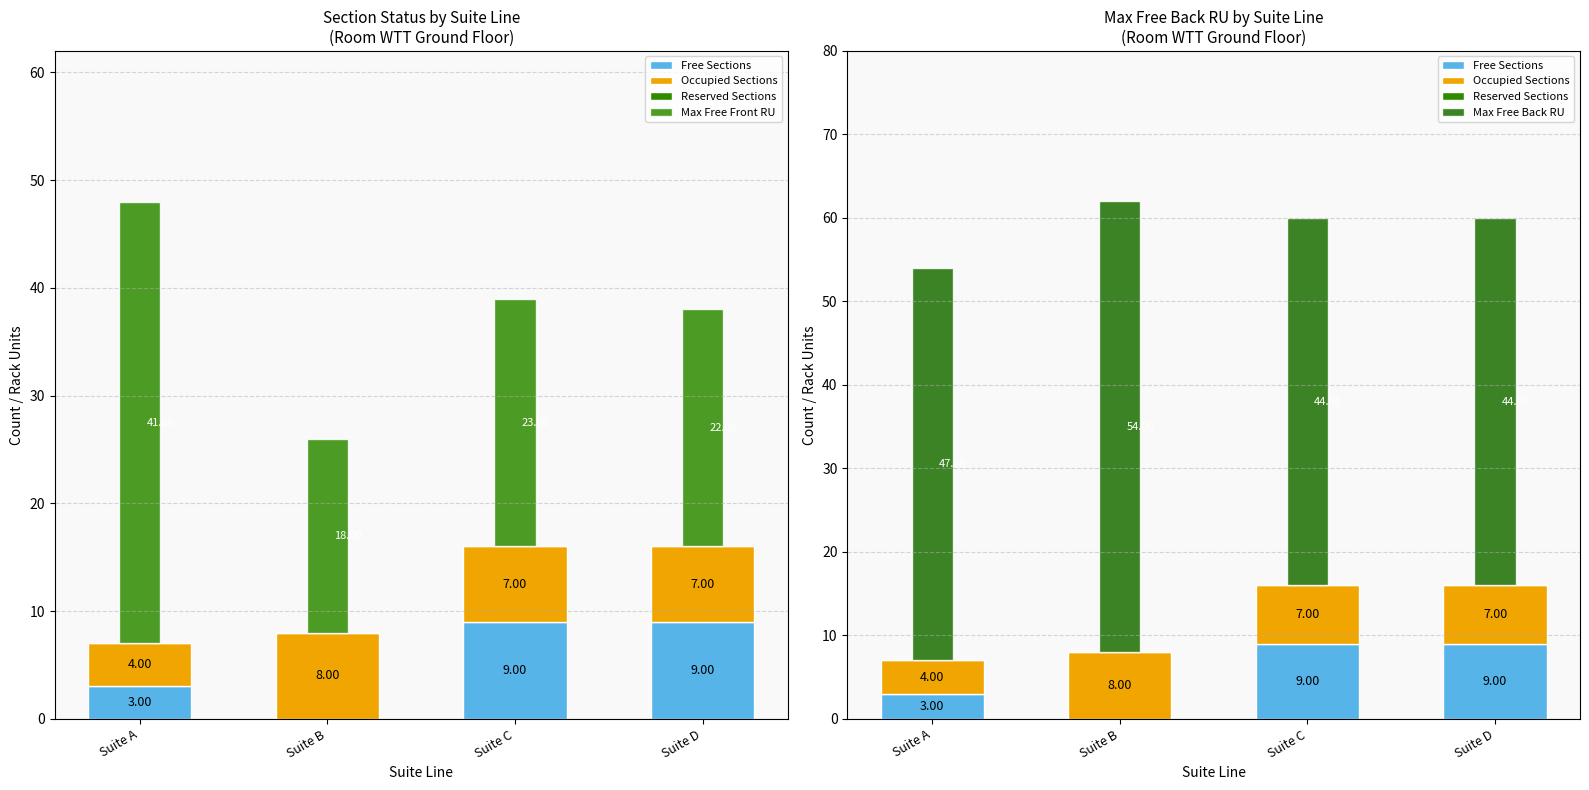

Reading right to left, extract all data points from this chart.

Free Sections: 9	9	0	3
Occupied Sections: 7	7	8	4
Reserved Sections: 0	0	0	0
Max Free Front RU: 22	23	18	41
Max Free Back RU: 44	44	54	47